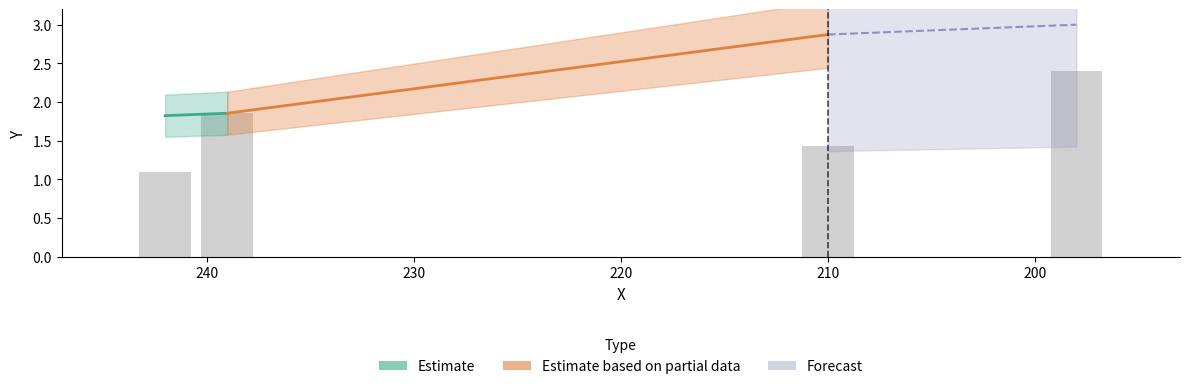

Rank the series at 190 from lowest to highest value.

Estimate, Estimate based on partial data, Forecast